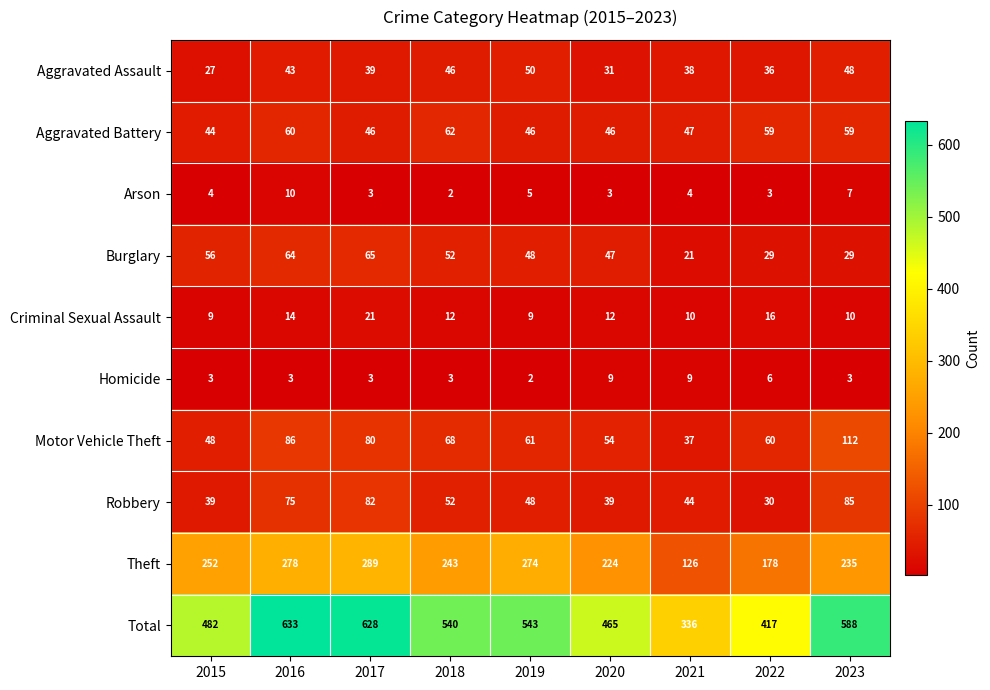

What is the smallest value displayed?

2